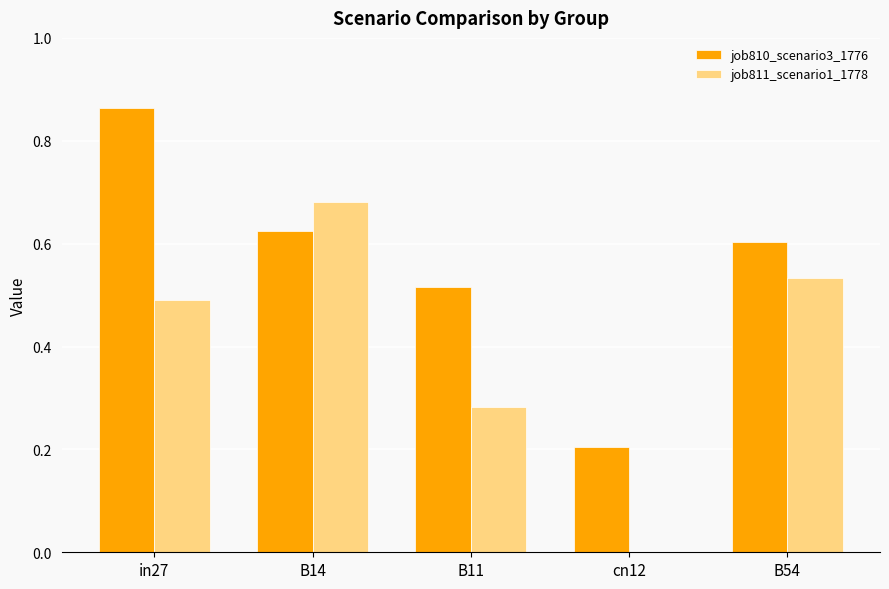

Count the job810_scenario3_1776 values in the range 0 to 1.

5